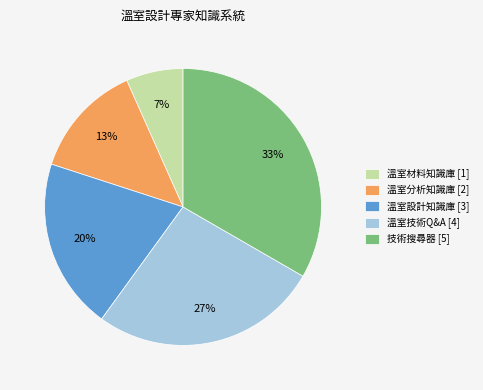

Between 溫室技術Q&A [4] and 溫室設計知識庫 [3], which is larger?

溫室技術Q&A [4]